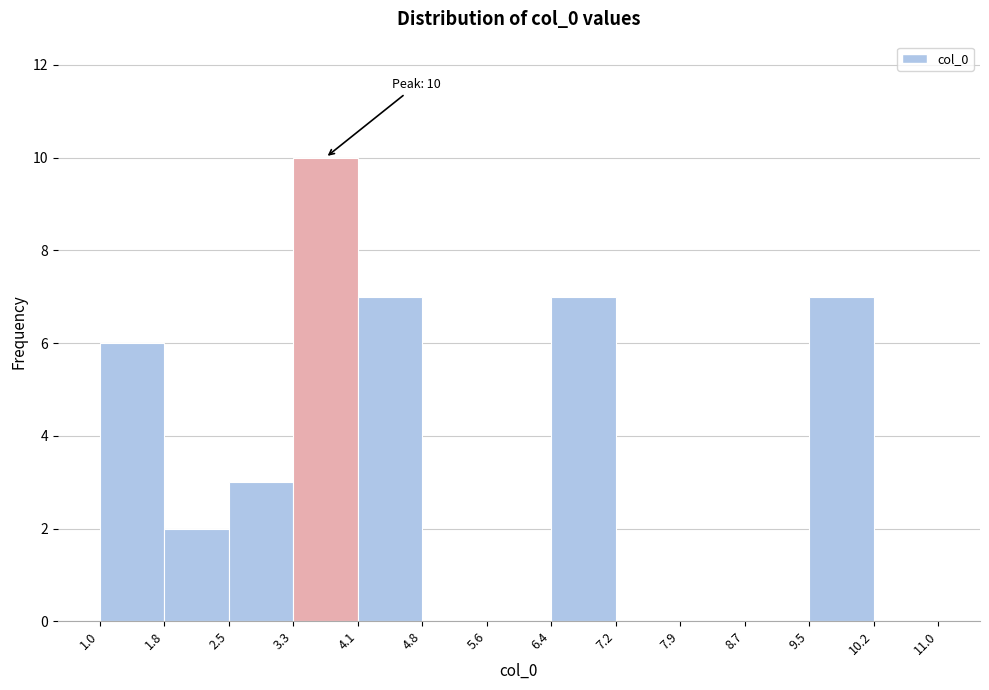

Over which range of the x-axis is the bar tallest?

3.3 to 4.1